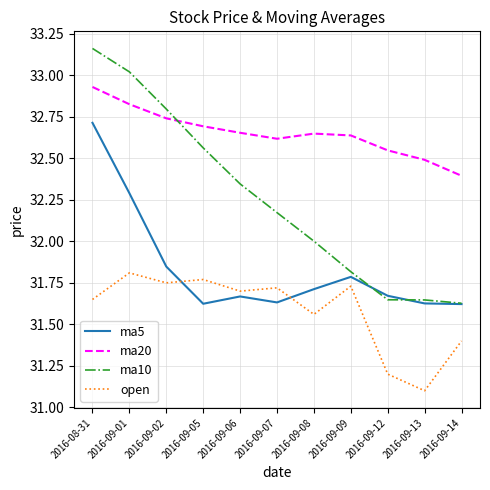

What is the difference between the highest and lowest values at 2016-09-13?

1.4